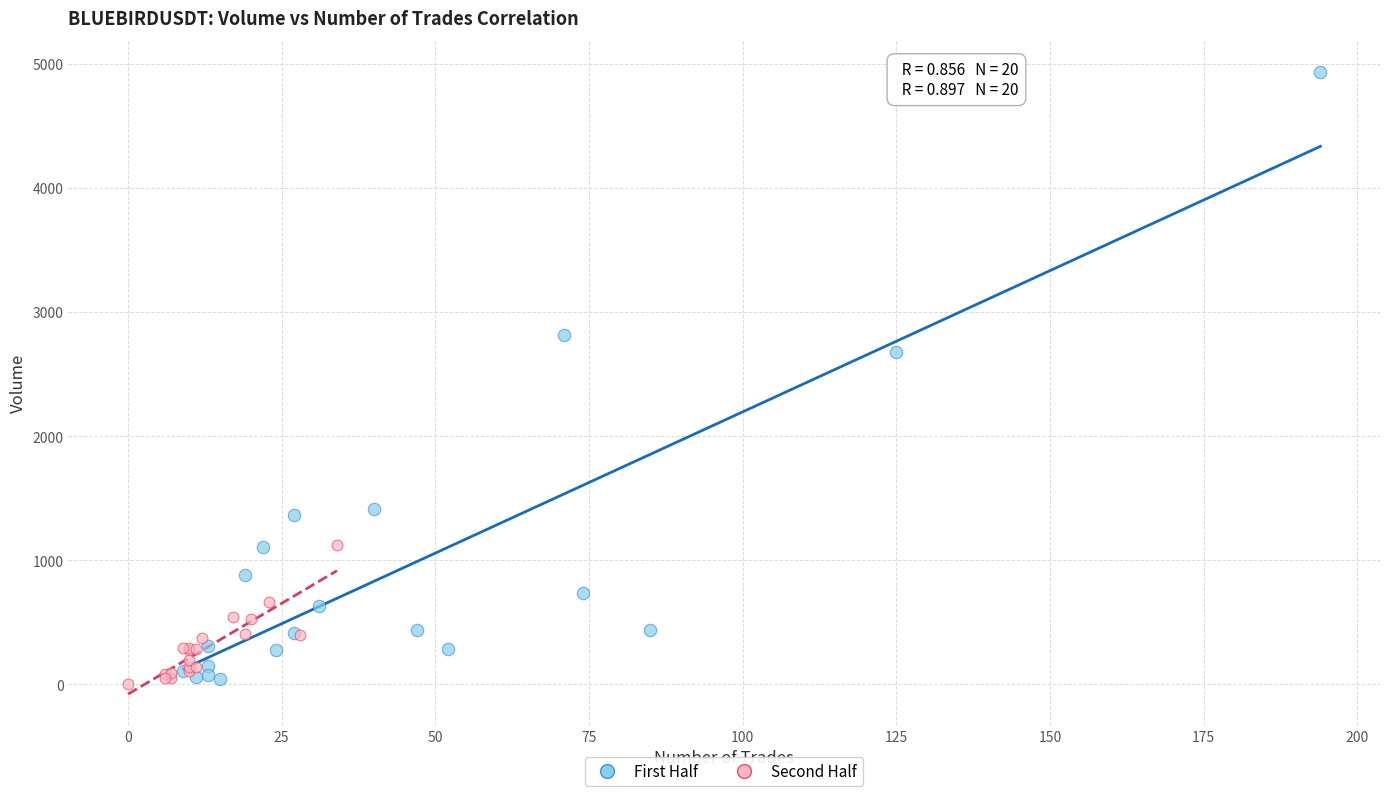

Which series reaches the maximum Y coordinate?

First Half